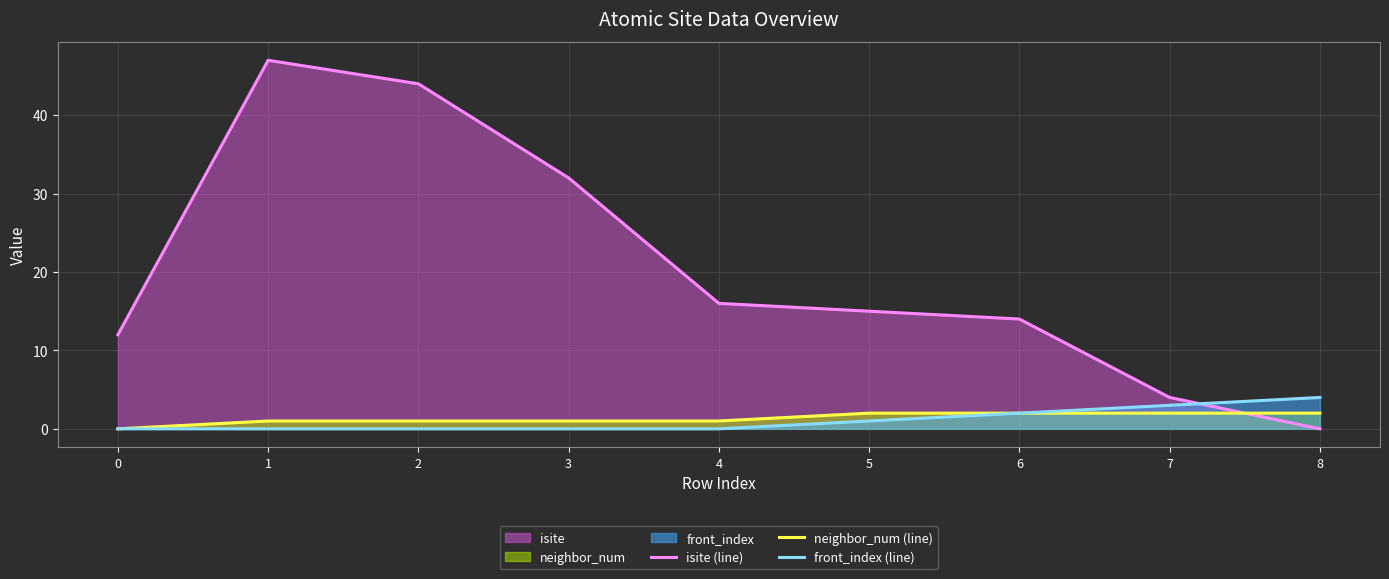

Is the value of neighbor_num (line) at 0 greater than the value of isite (line) at 8?

No